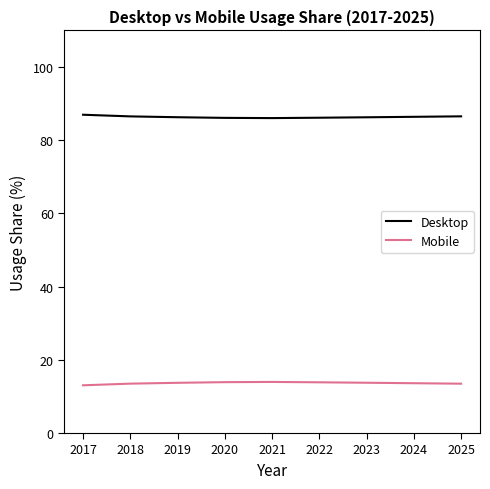

How many lines are shown in the chart?

2